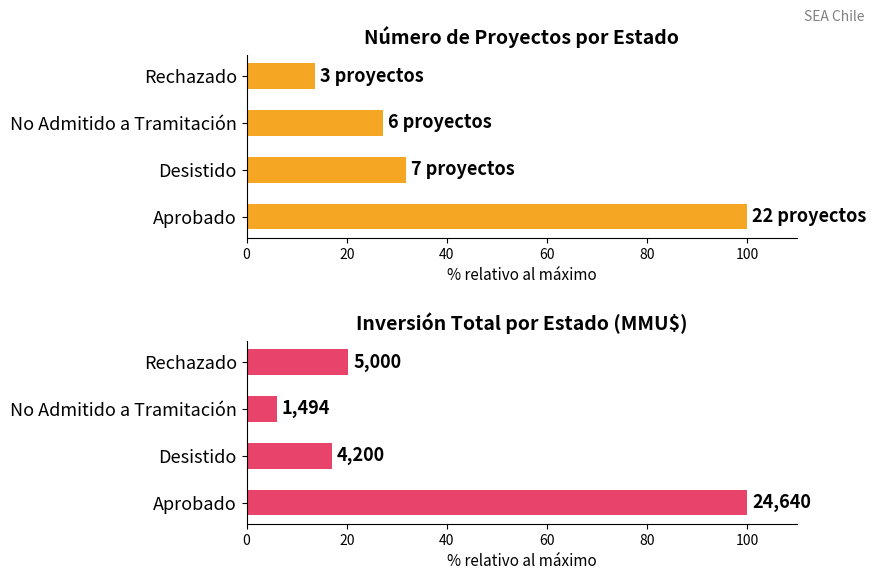

What is the value of the Inversión (MMU$) bar at the 4th from the left?

20.3